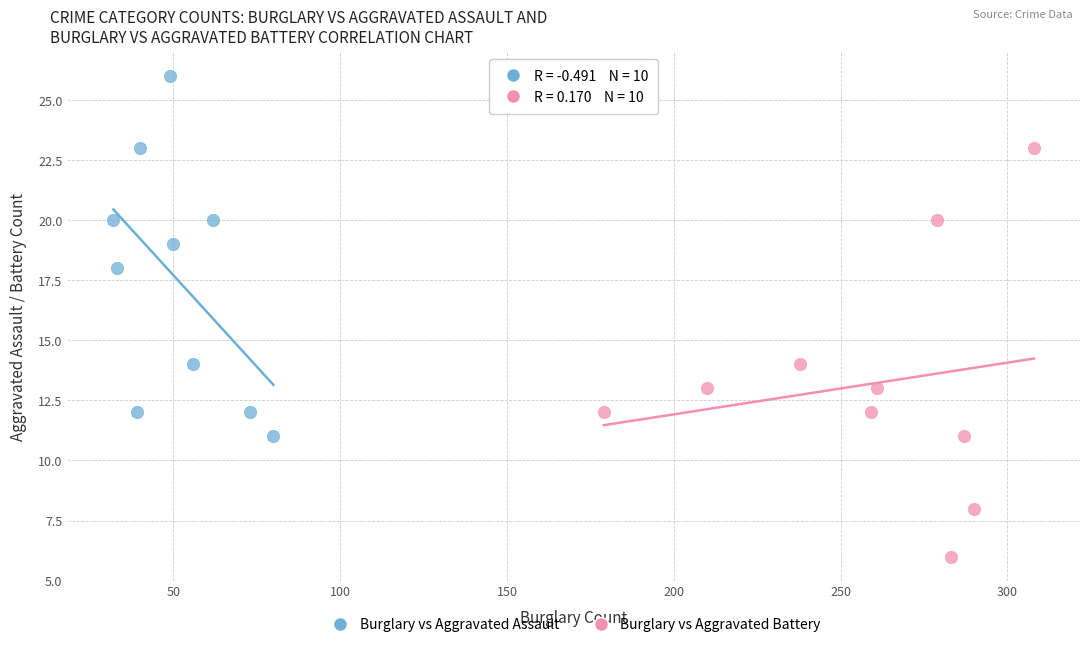

Which series has the widest spread of Y values?

Burglary vs Aggravated Battery